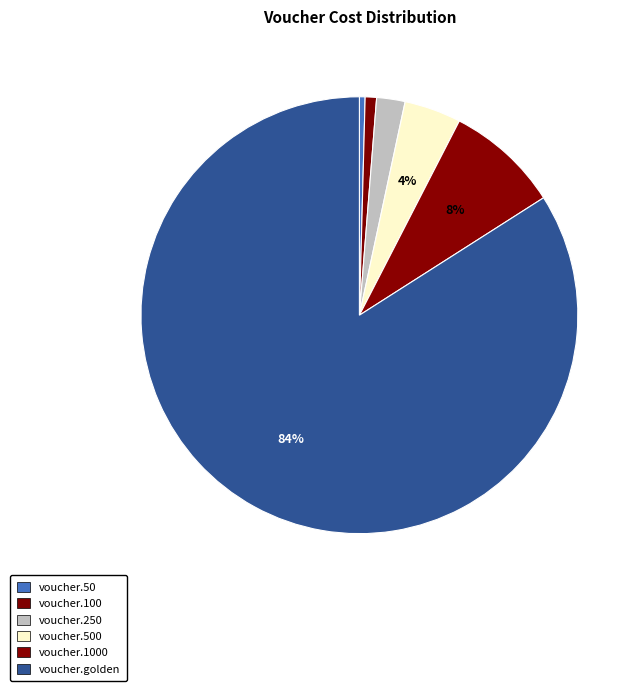

How many slices are in this pie chart?

6